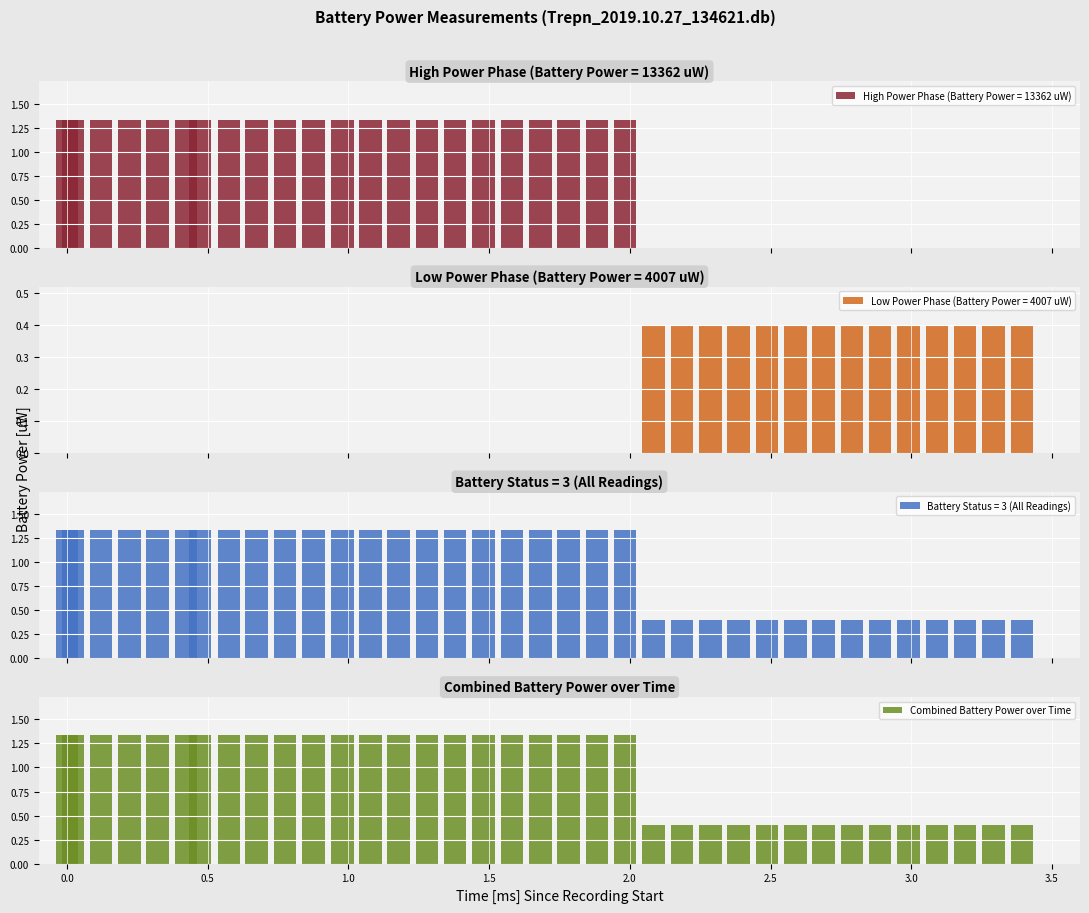

How many Combined Battery Power over Time values are between 0 and 1?

14